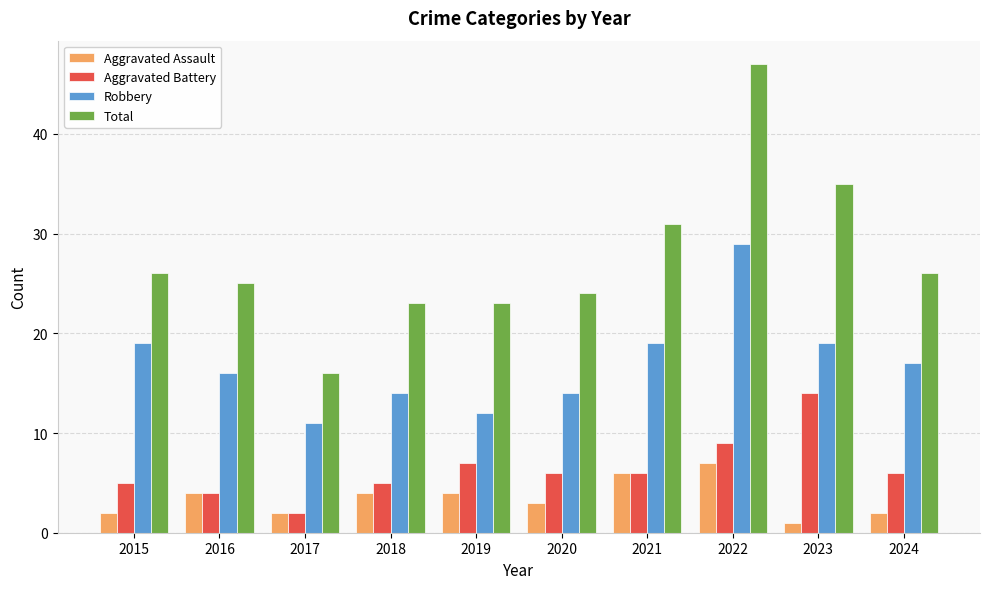

What is the value of the Robbery bar at the 5th from the left?

12